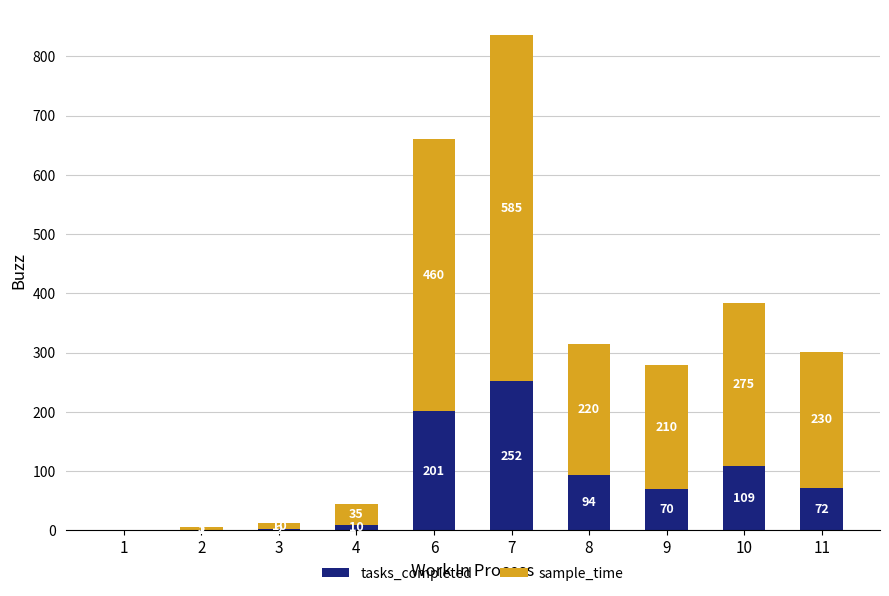

At which category is the sum across all series the highest?

7